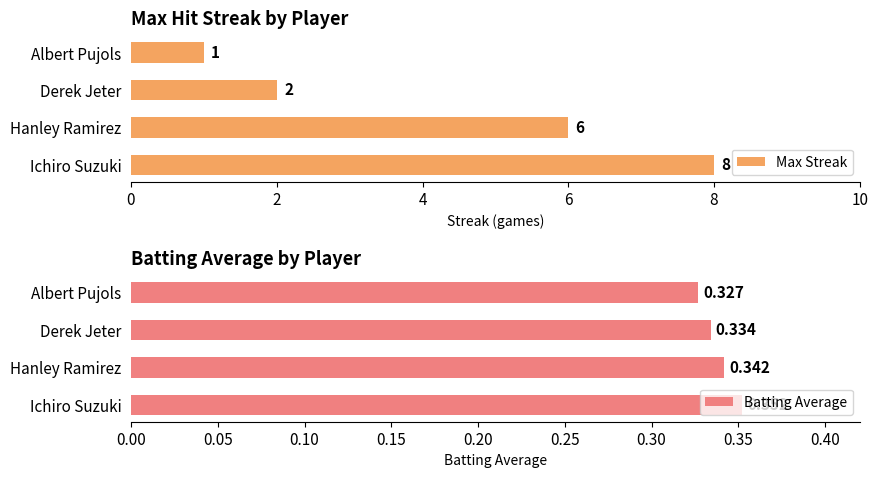

At which label is Batting Average closest to 0?

Albert Pujols